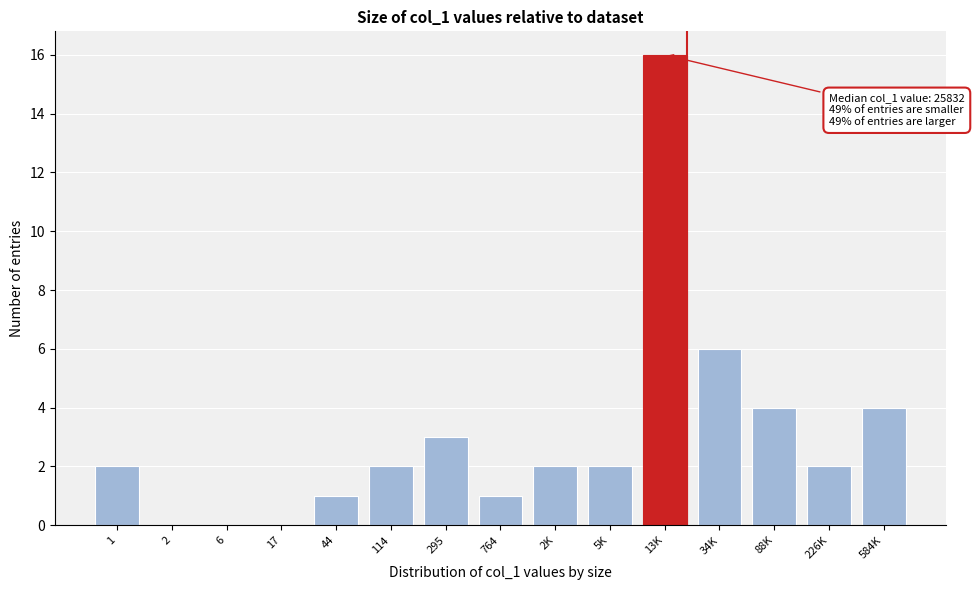

Reading left to right, list all the values displayed in this chart.

1=2	2=0	6=0	17=0	44=1	114=2	295=3	764=1	2K=2	5K=2	13K=16	34K=6	88K=4	226K=2	584K=4